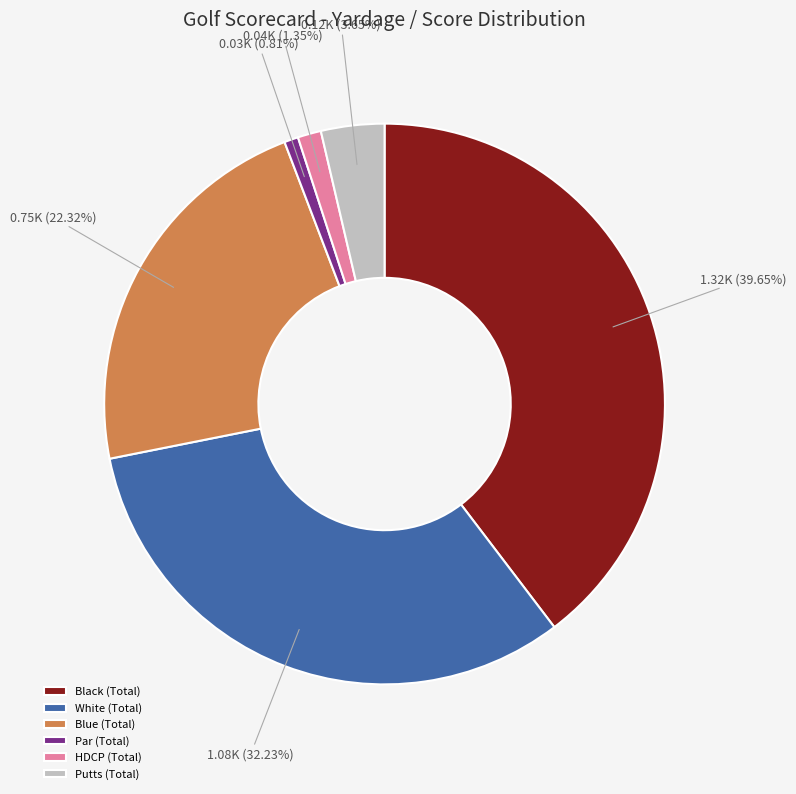

Which slice is the smallest?

Par (Total)